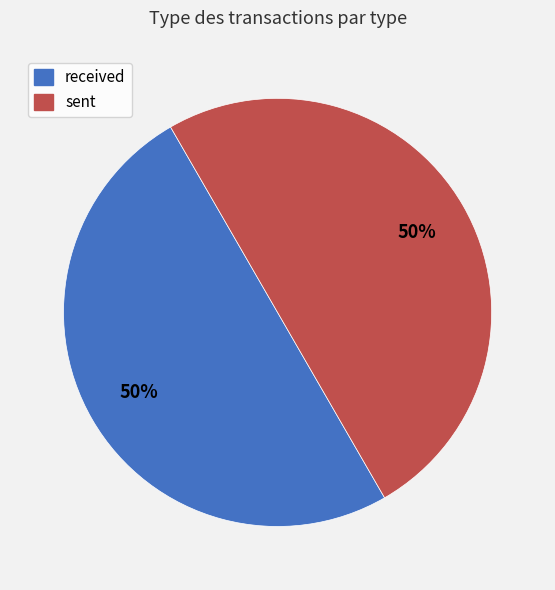

Count the number of slices in the pie.

2